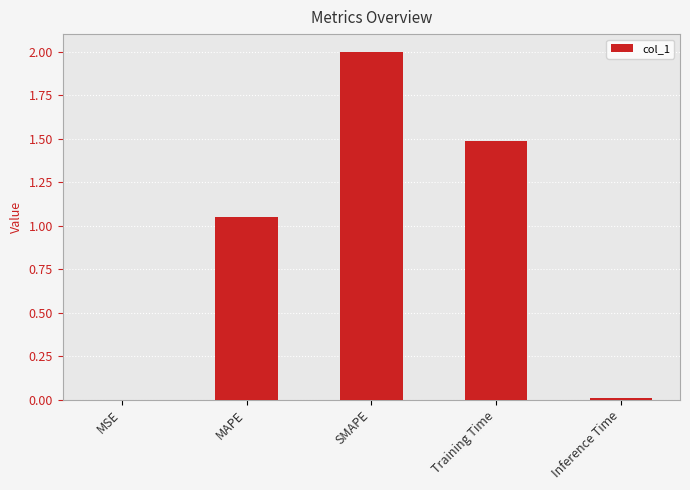

Which has a higher value, Training Time or MSE?

Training Time